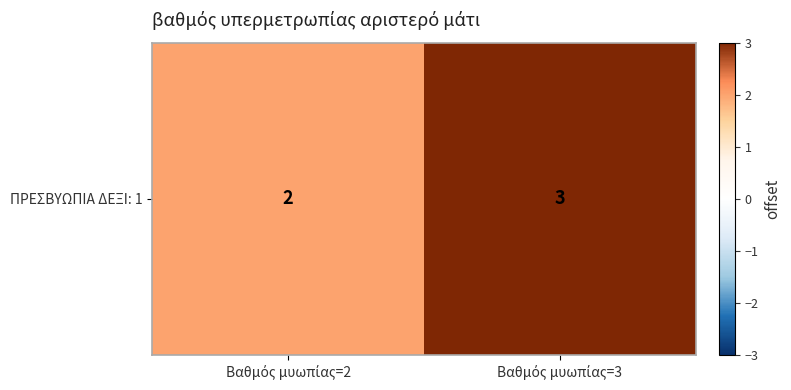

Reading right to left, list all the values displayed in this chart.

3	2